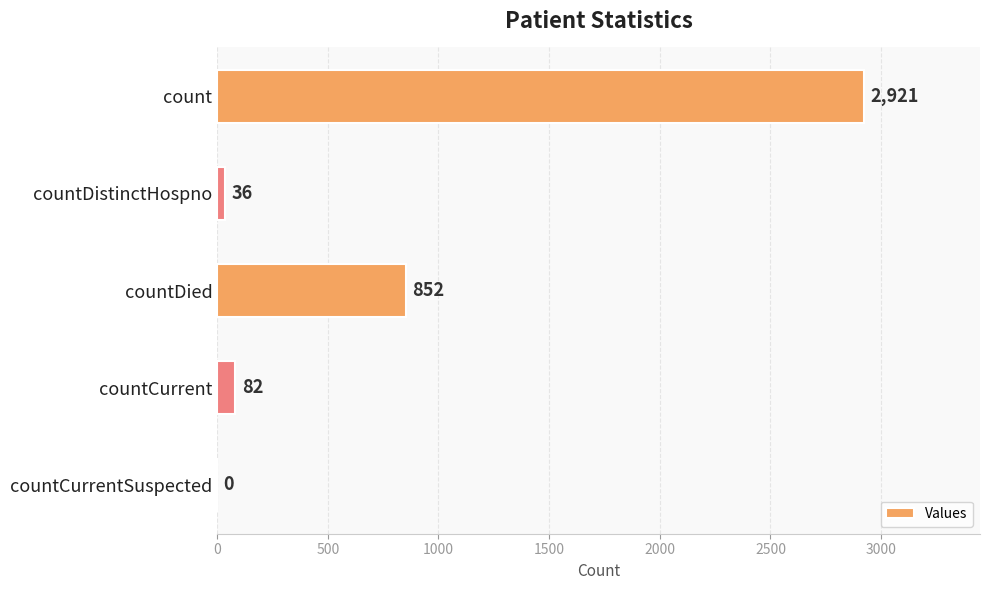

The value at countCurrent is 82. True or false?

True